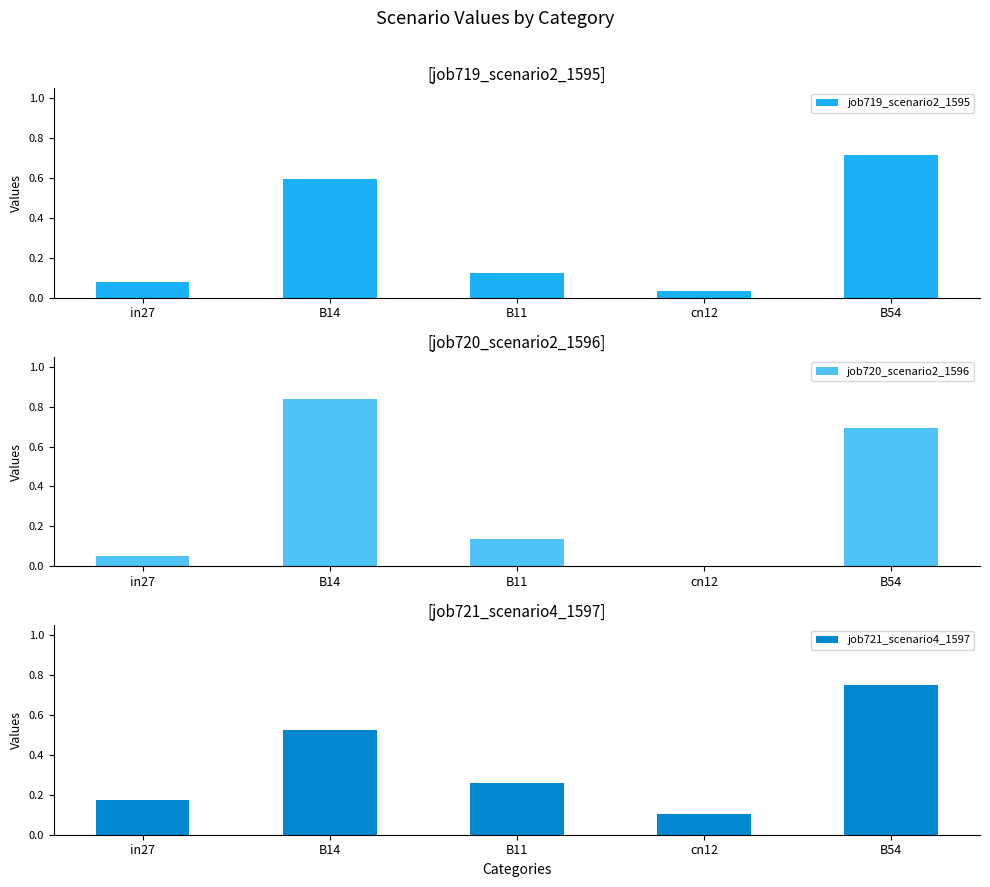

Reading left to right, what are all the values shown in this chart?

job719_scenario2_1595: 0.1	0.6	0.1	0.0	0.7
job720_scenario2_1596: 0.1	0.8	0.1	0.0	0.7
job721_scenario4_1597: 0.2	0.5	0.3	0.1	0.7